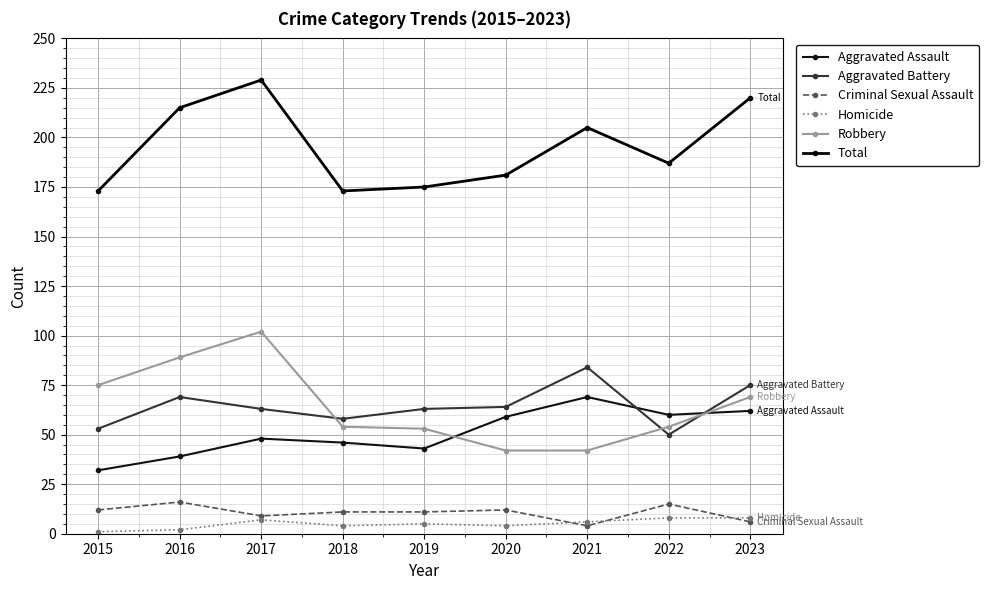

What is the difference between the highest and lowest values at 2016?

213